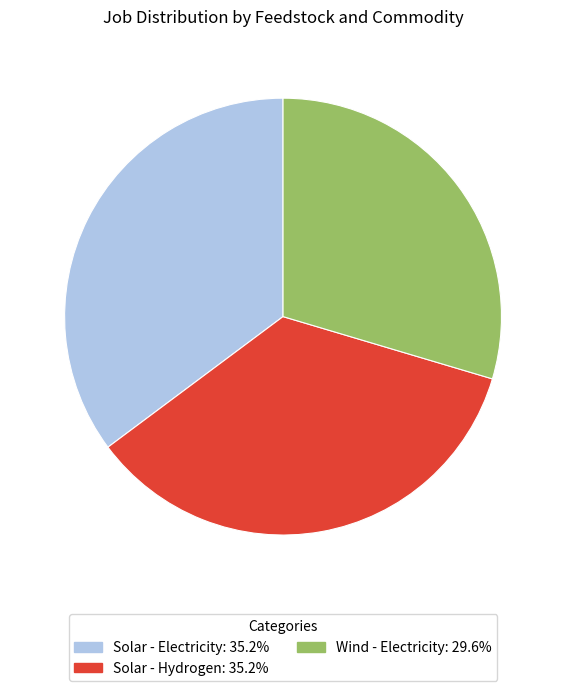

What is the smallest slice in the pie chart?

Wind - Electricity